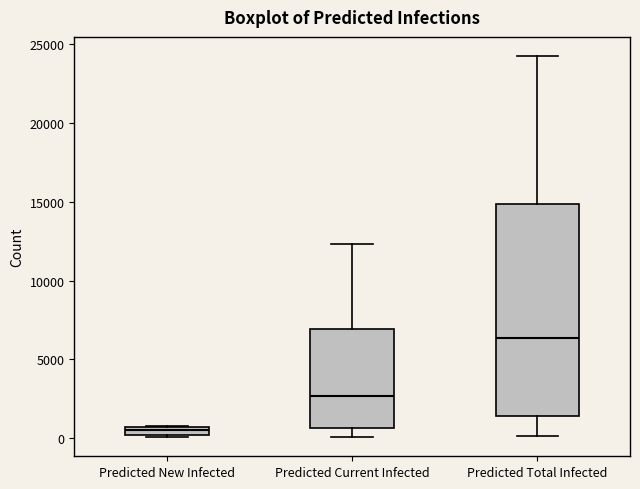

Which box has the highest median line?

Predicted Total Infected